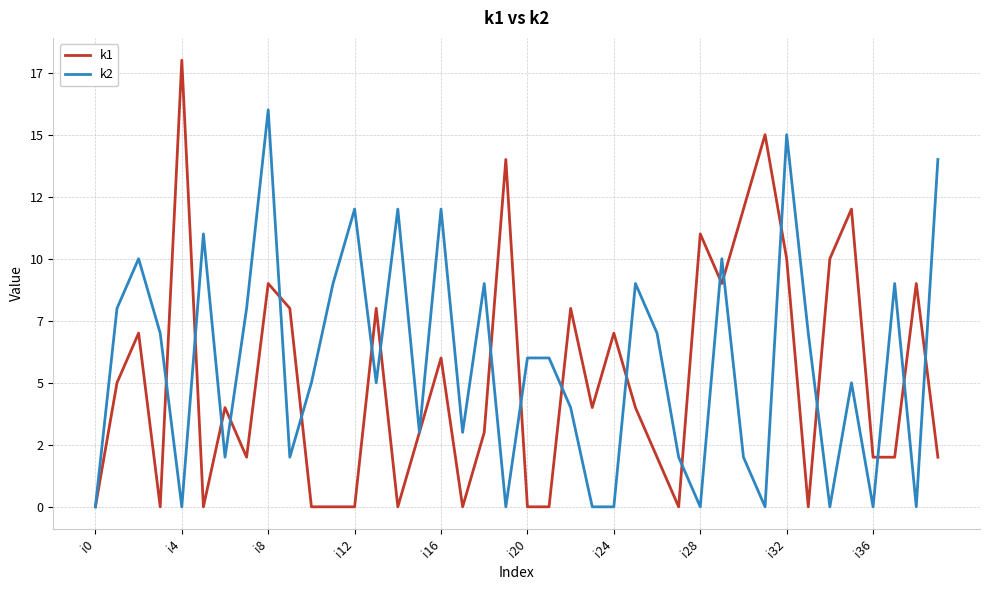

What are all the series names shown in the legend?

k1, k2